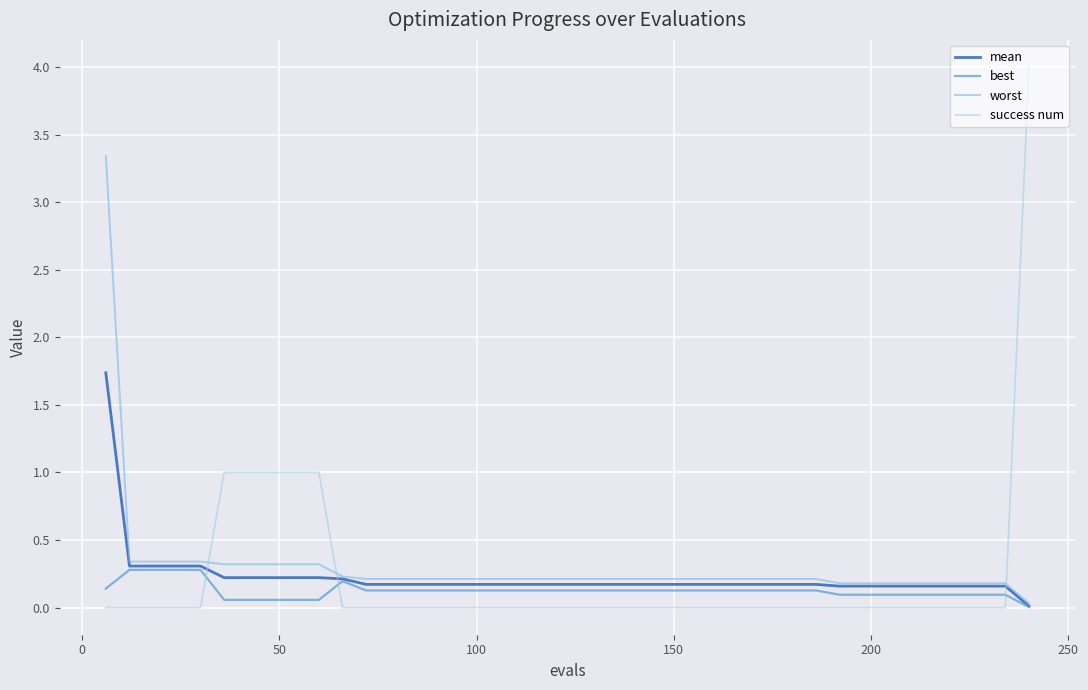

How many series are shown in this chart?

4